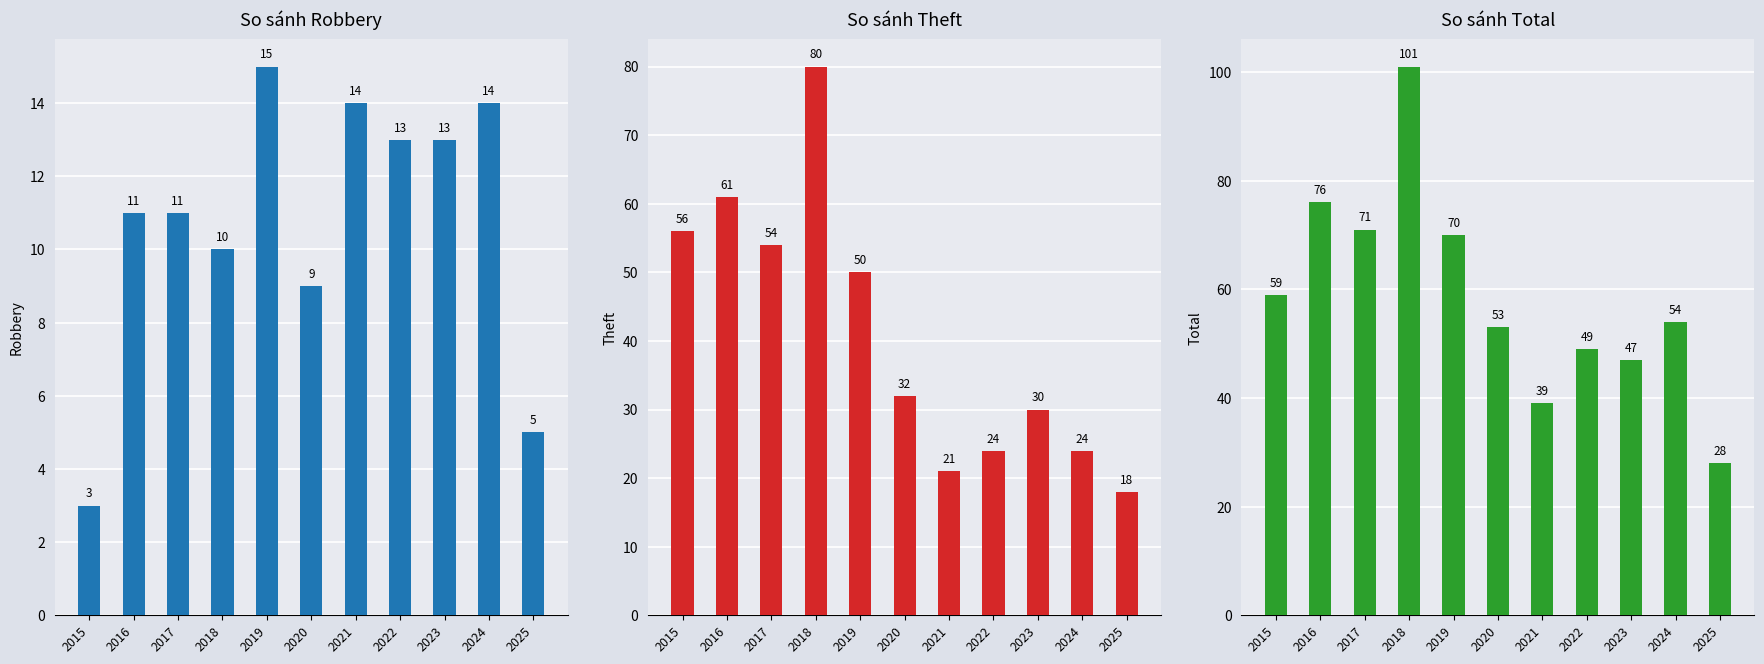

At which label is Robbery closest to 9?

2020